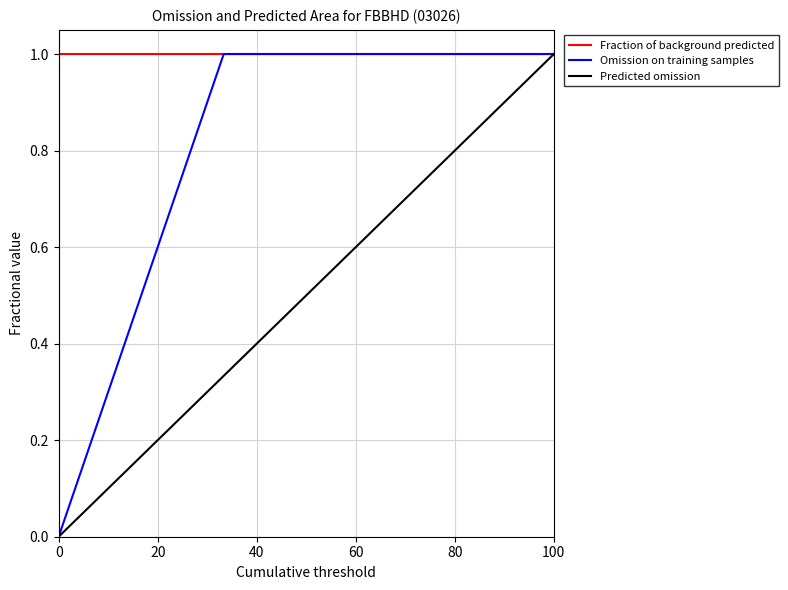

What is the maximum value for Omission on training samples?

1.0